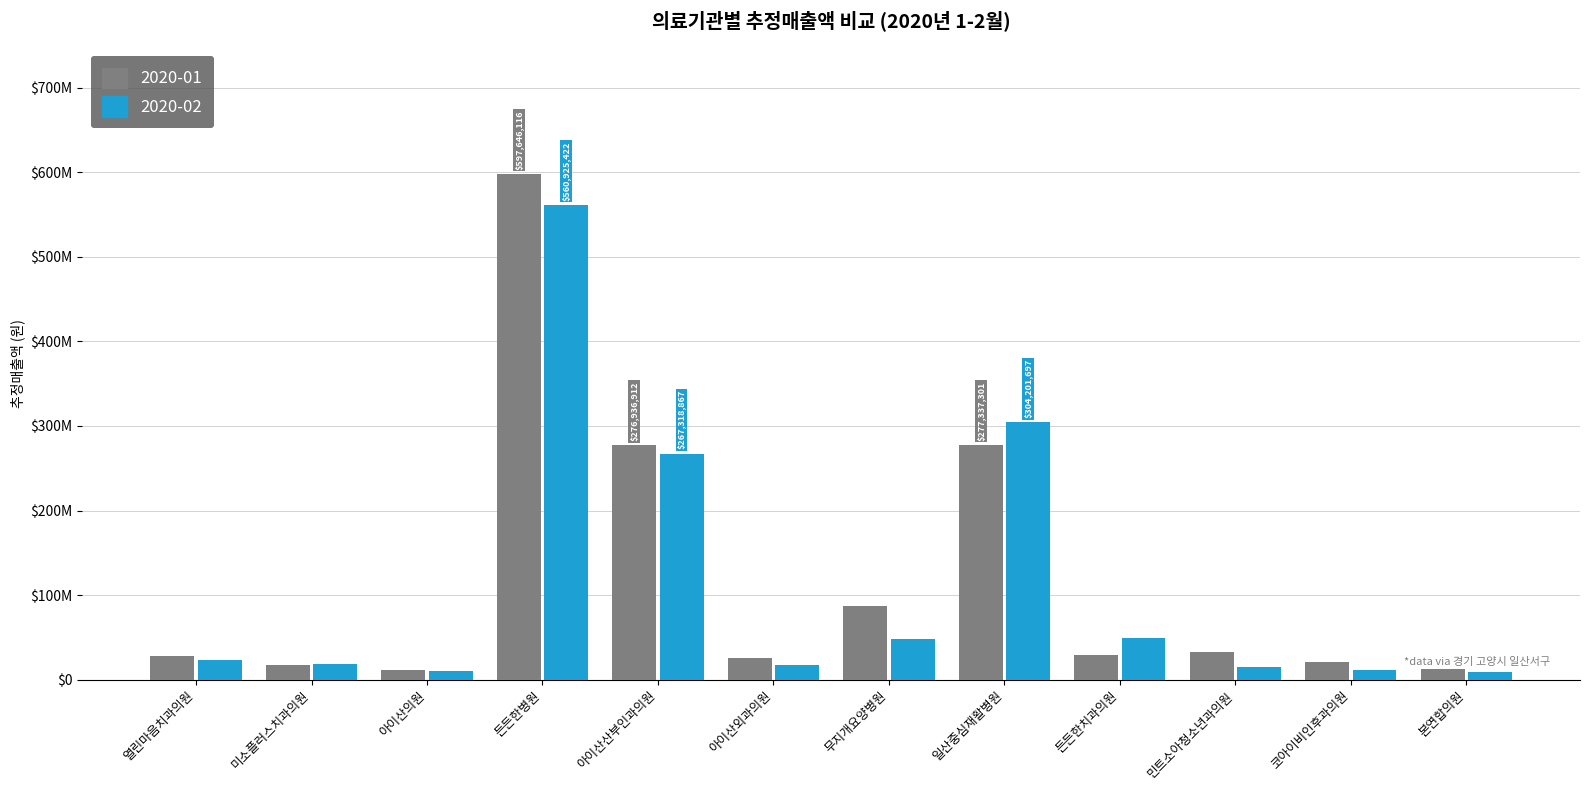

What is the difference between the highest and lowest values at 미소플러스치과의원?

465688